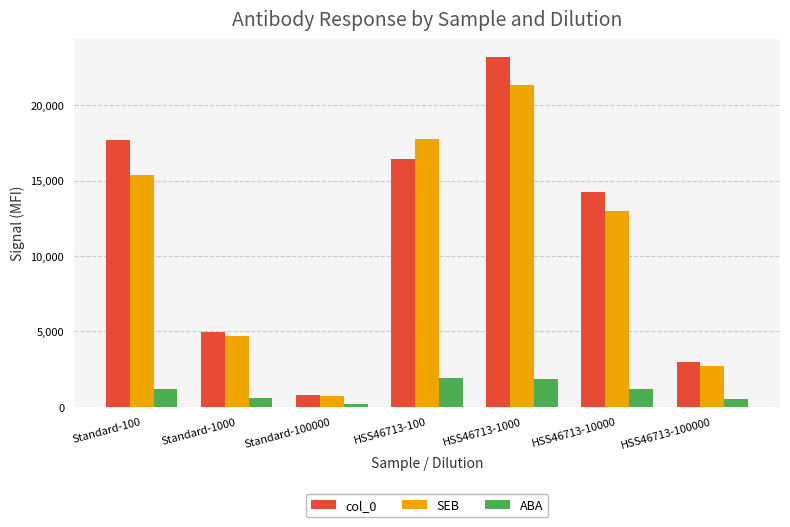

Where is col_0 nearest to the value 11988?

HSS46713-10000